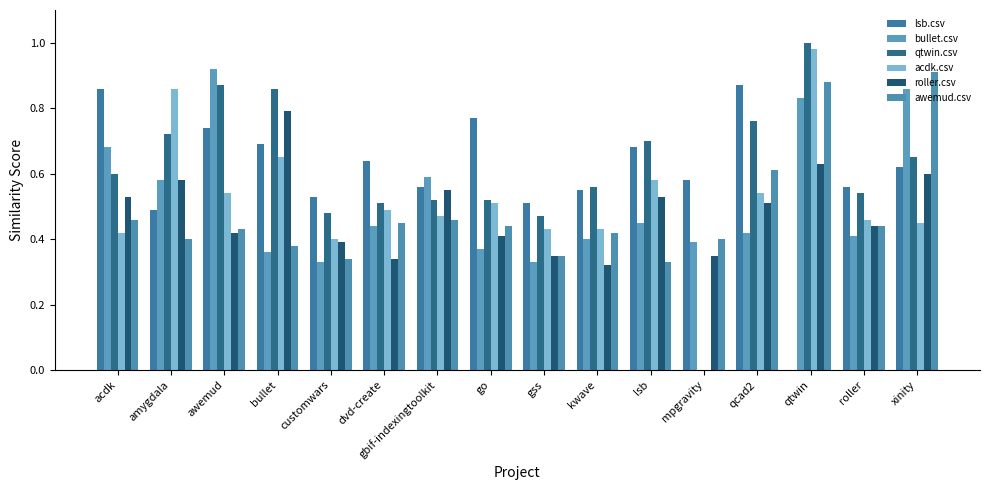

At how many categories does at least one series exceed 0?

16